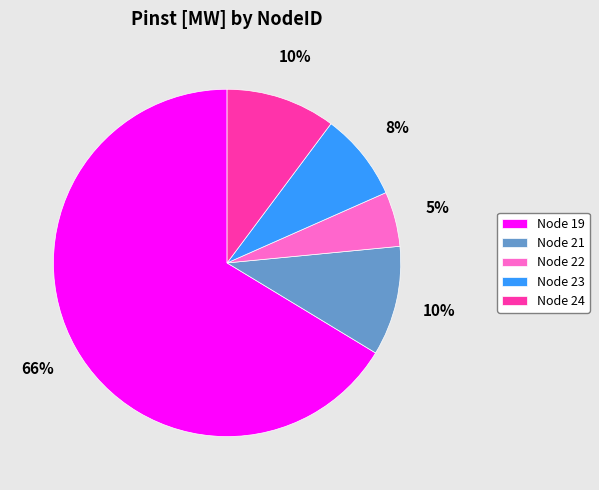

Count the number of slices in the pie.

5